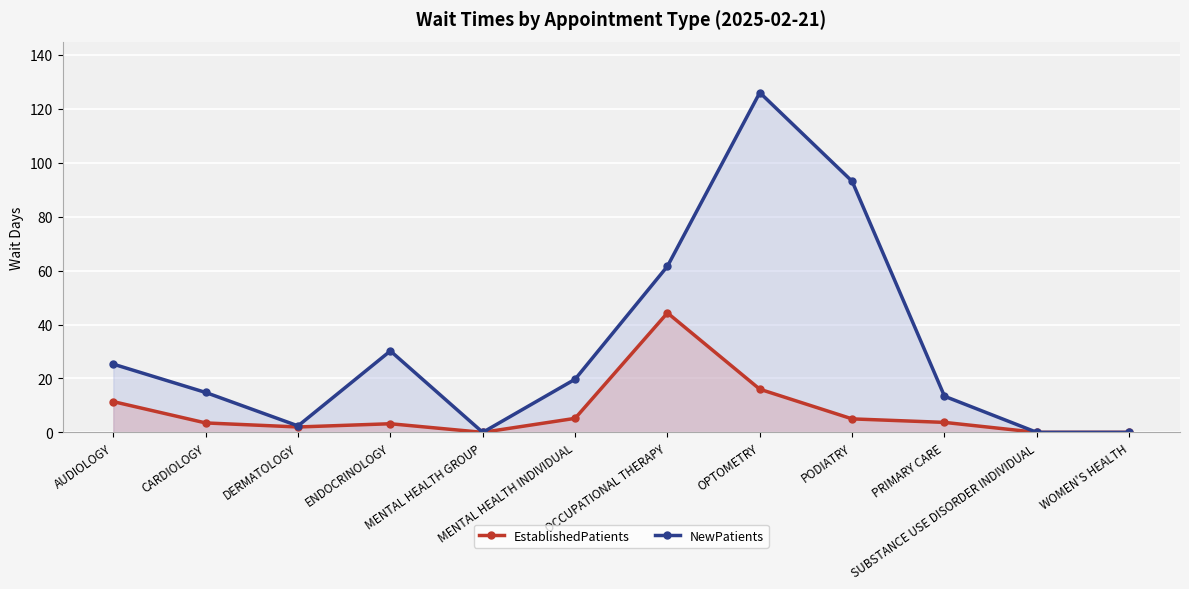

Which category has the lowest value in the EstablishedPatients series?

MENTAL HEALTH GROUP